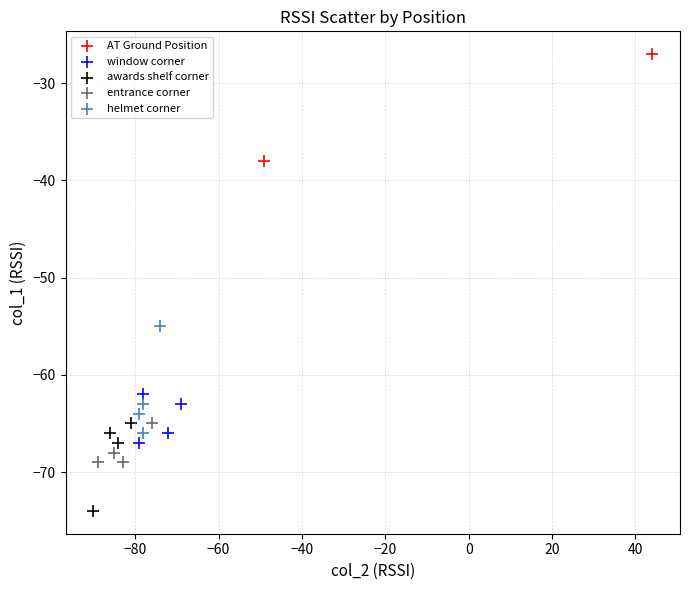

Which series contains the highest Y value?

AT Ground Position